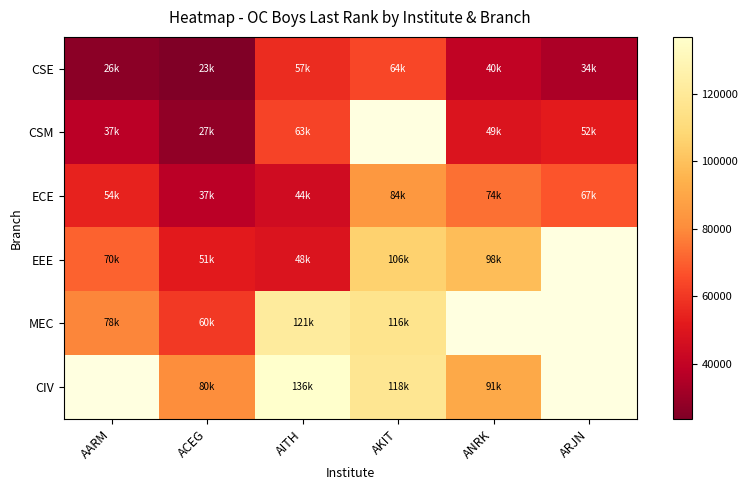

How many values in the EEE series exceed 98495?

1